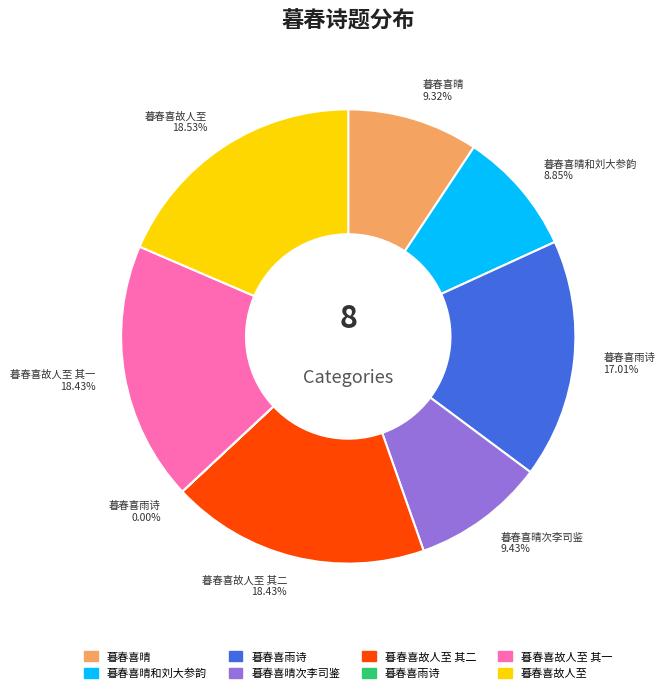

Does any single category account for the majority?

No